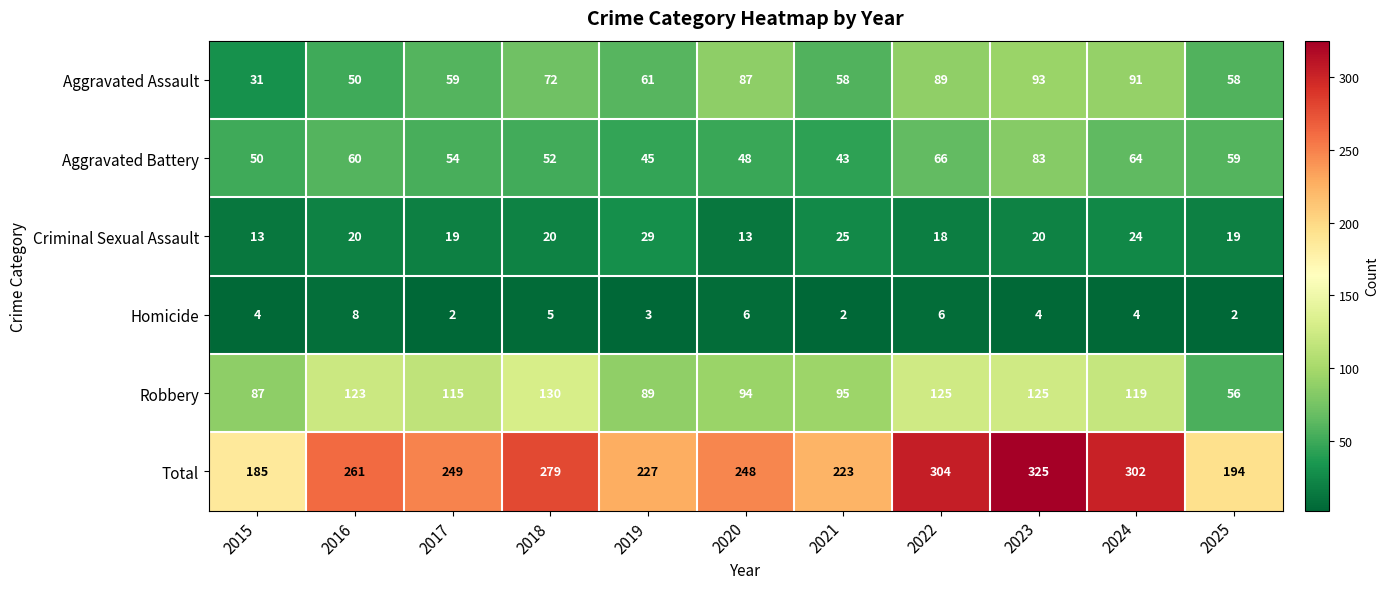

What is the minimum value for Aggravated Assault?

31